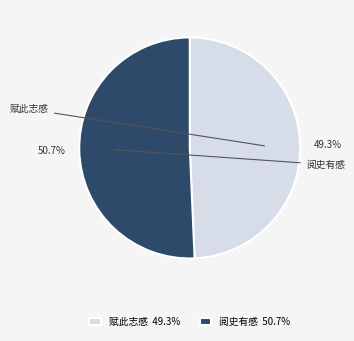

Combined, do 赋此志感 49.3% and 阅史有感 50.7% account for over 50%?

Yes